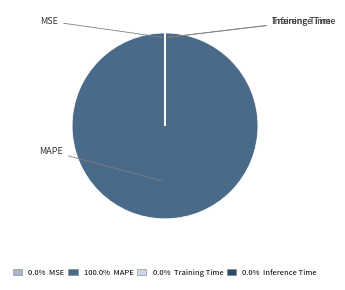

Is there any slice that represents more than half of the pie?

Yes